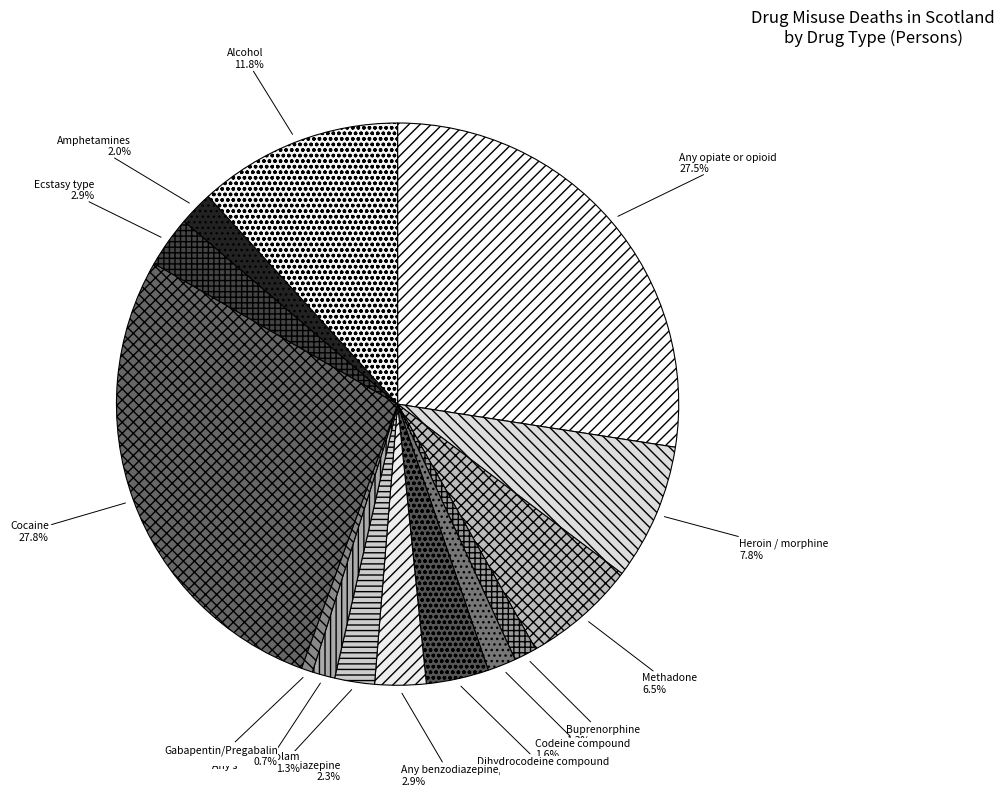

To the nearest percent, what portion does Buprenorphine represent?

1%